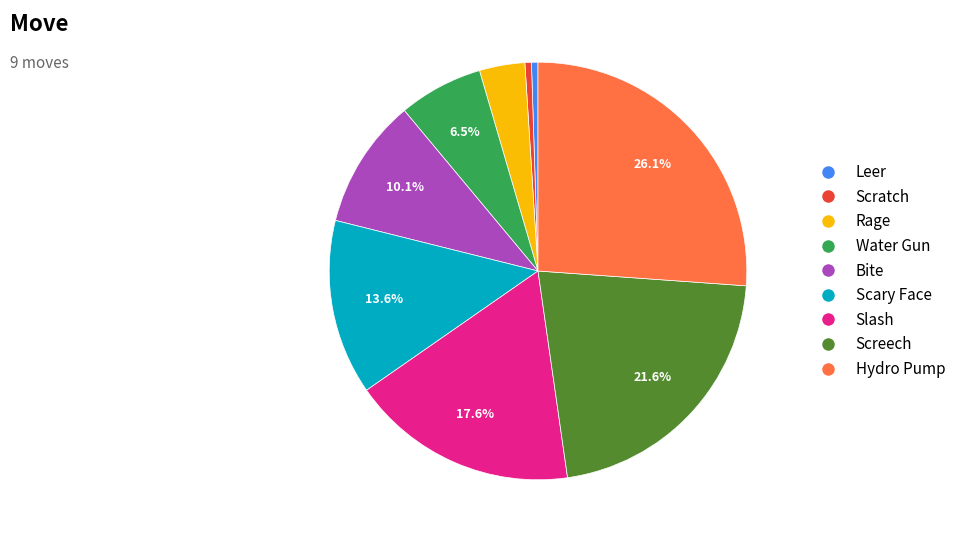

The Scratch slice represents 1% of the pie. True or false?

True